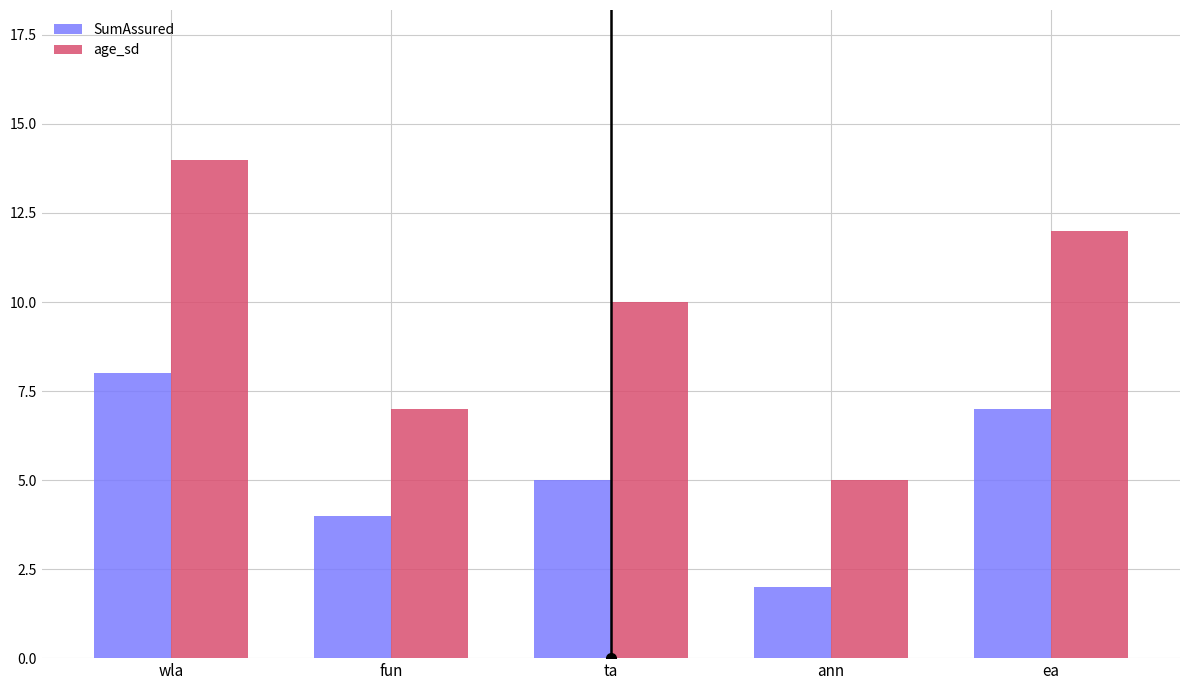

What is the label of the 1st bar from the right?

ea